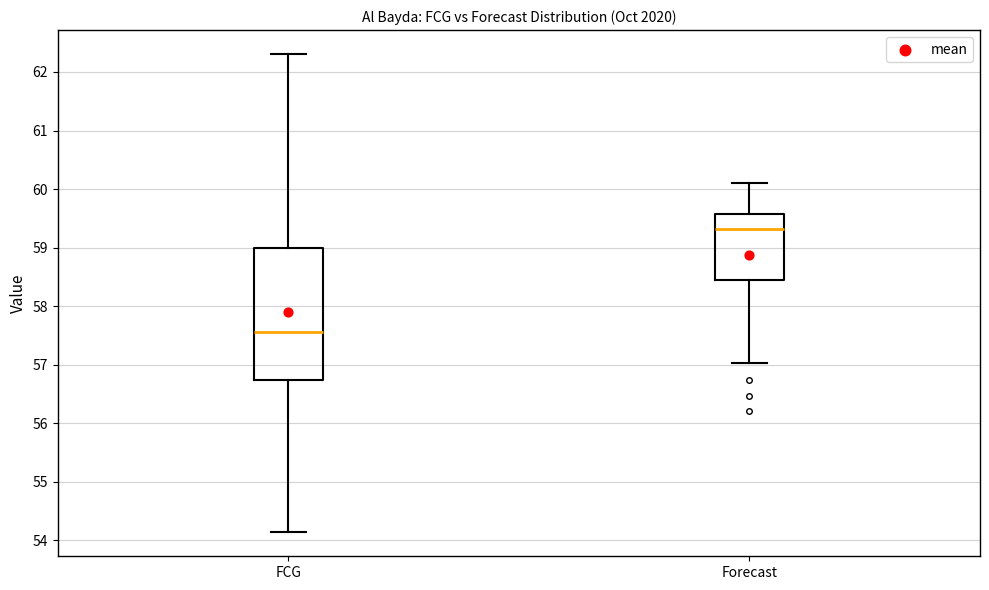

Comparing the boxes themselves (not the whiskers), which one is the tallest?

FCG